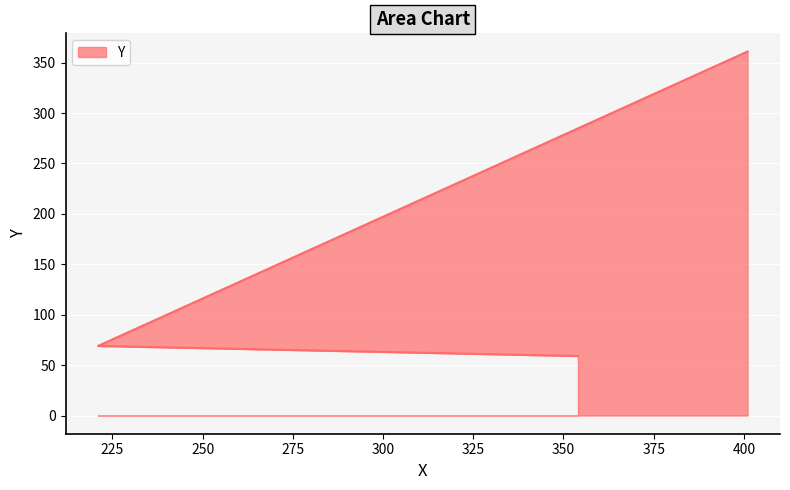

What is the difference between the maximum and second lowest values?

292